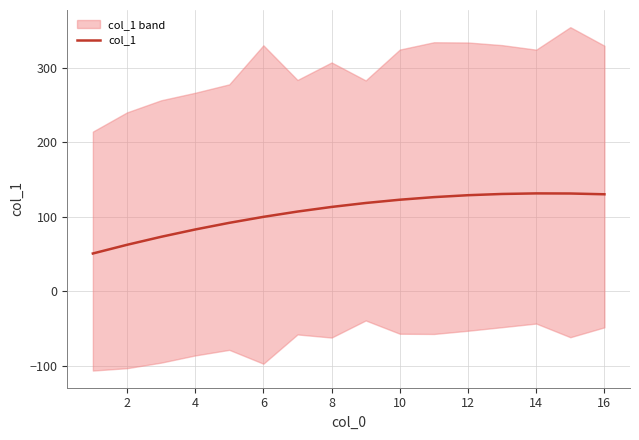

Reading left to right, transcribe all the data shown in this chart.

50.7	62.3	73.1	82.9	91.8	99.9	107.0	113.2	118.5	122.9	126.4	129.0	130.6	131.4	131.2	130.2